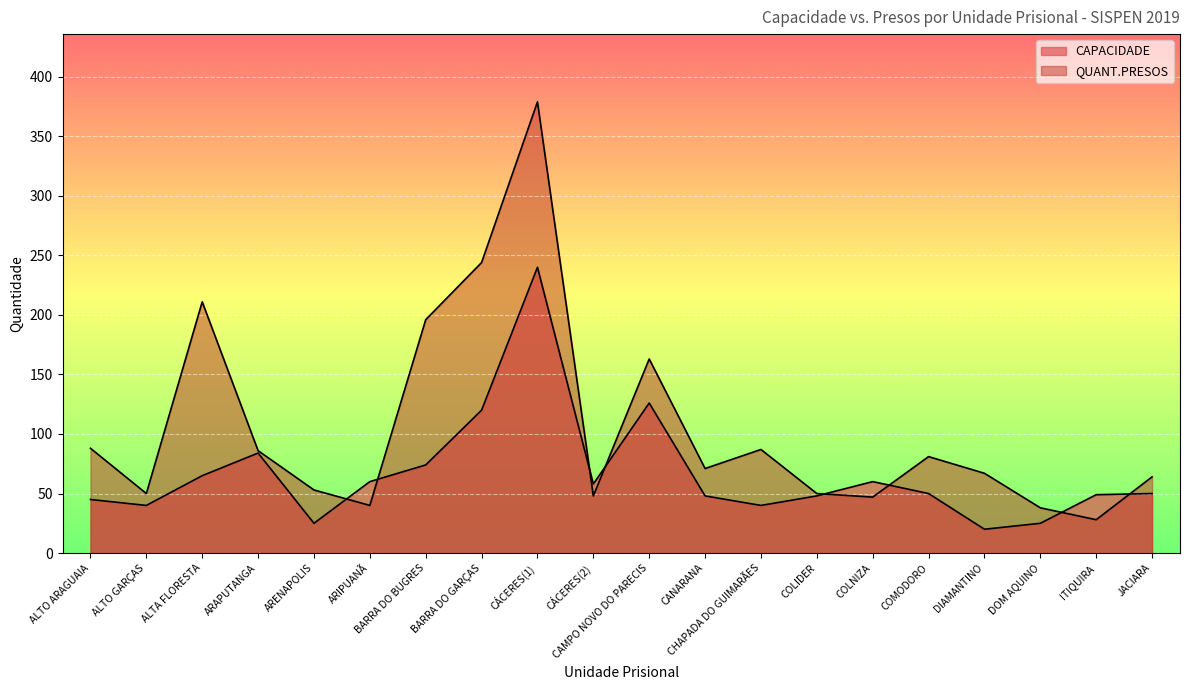

The value of CAPACIDADE at ALTO GARÇAS is 58. True or false?

False